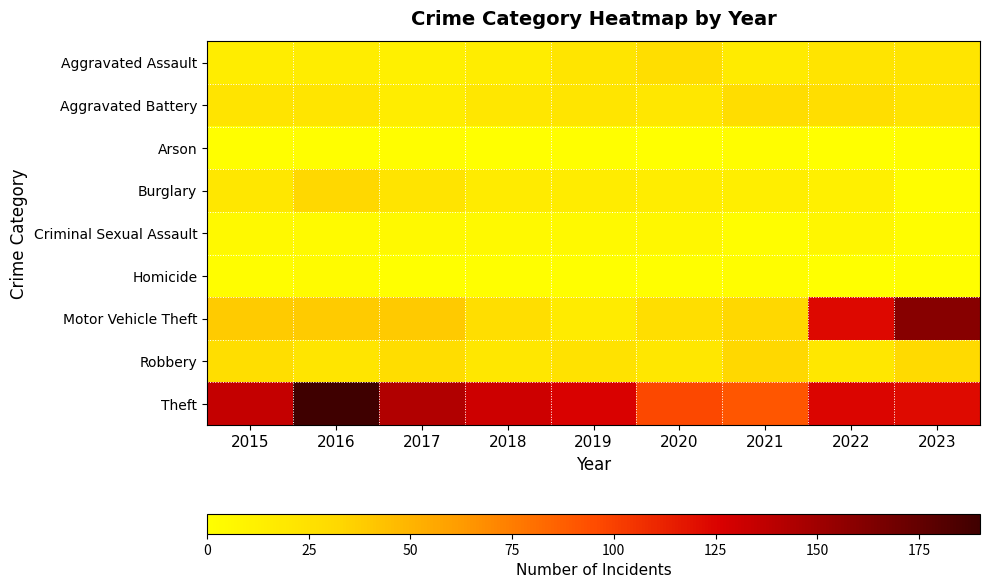

Count the number of categories in the chart.

9